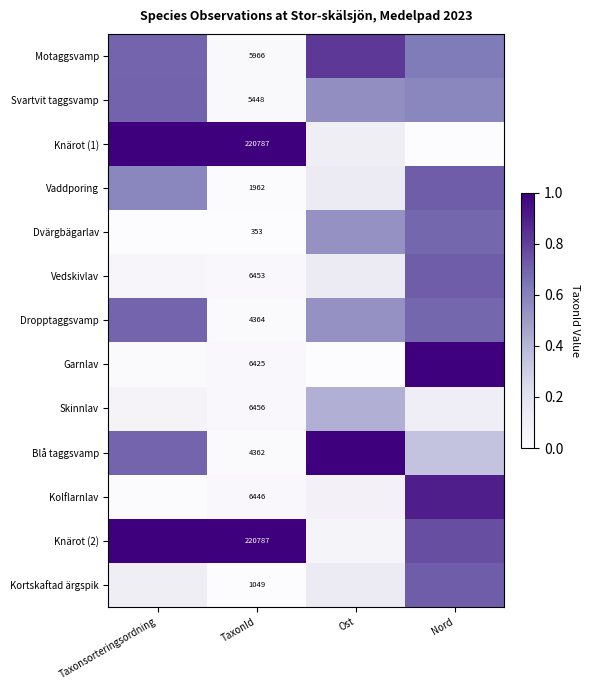

What is the total value across all series at Ost?

4.6